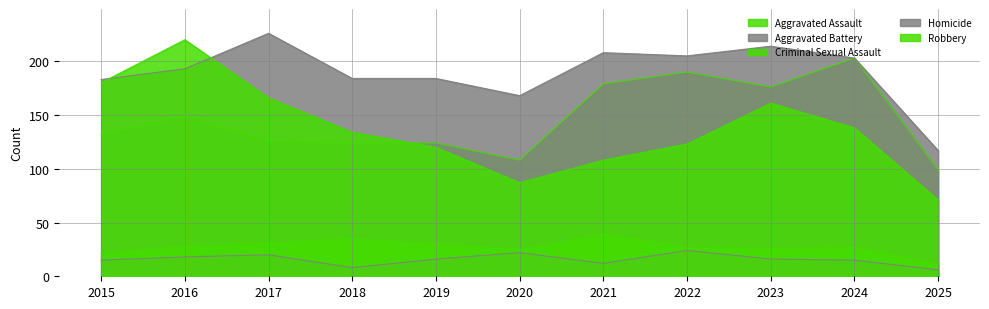

What is the difference between the second highest and second lowest values in the Aggravated Battery series?

46